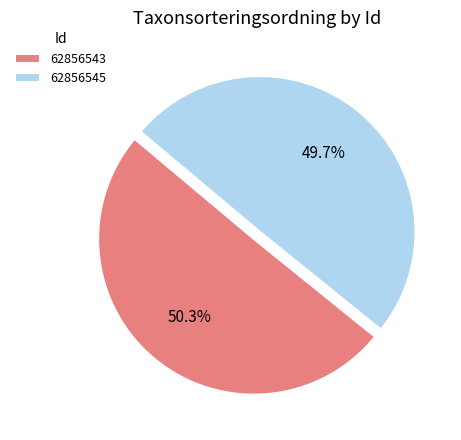

Which has a higher value, 62856543 or 62856545?

62856543